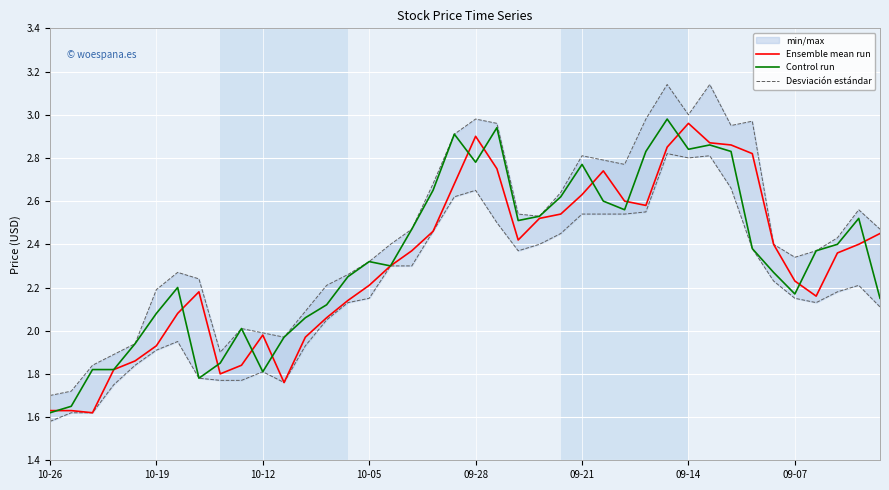

What position from the right is 33?

7